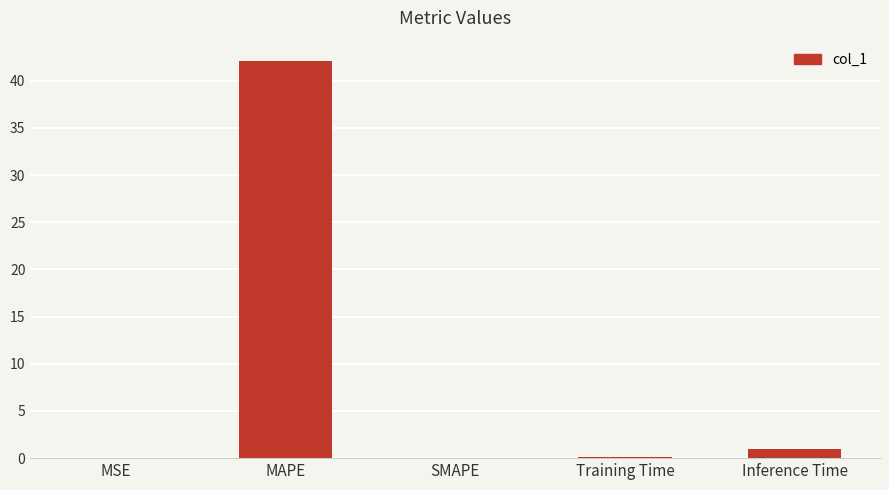

At which label is the value closest to 21?

Inference Time